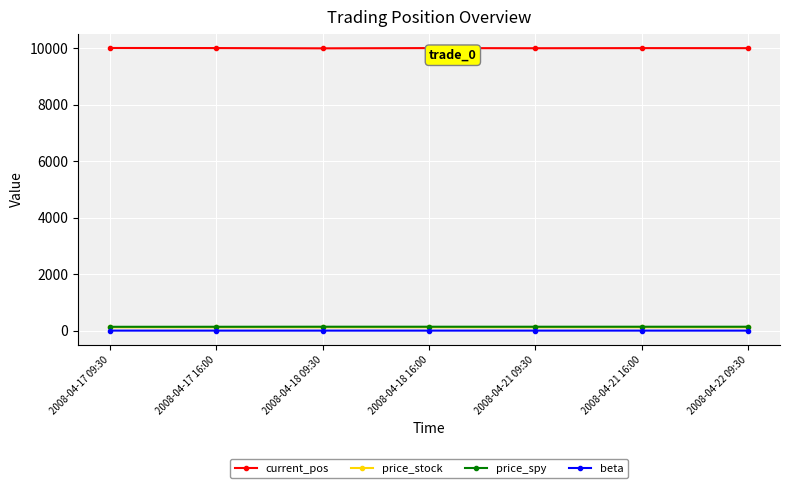

What is the label of the 2nd point from the right?

2008-04-21 16:00